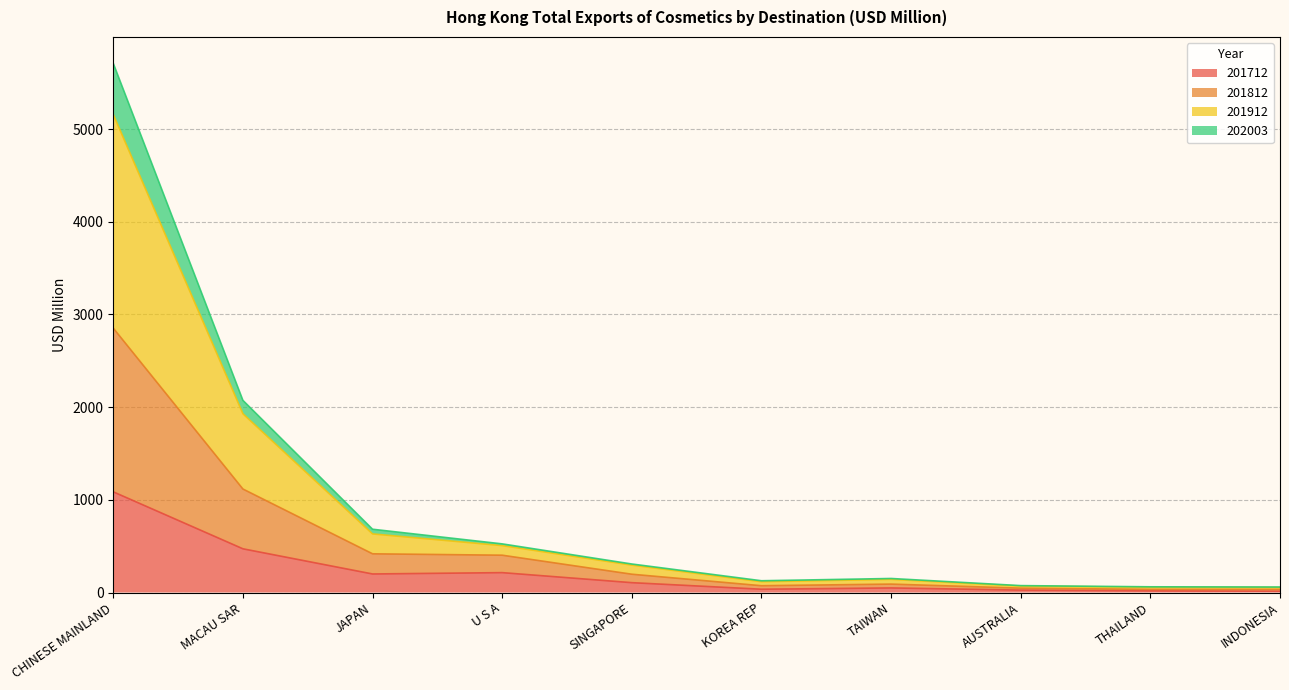

At which category is the sum across all series the highest?

CHINESE MAINLAND